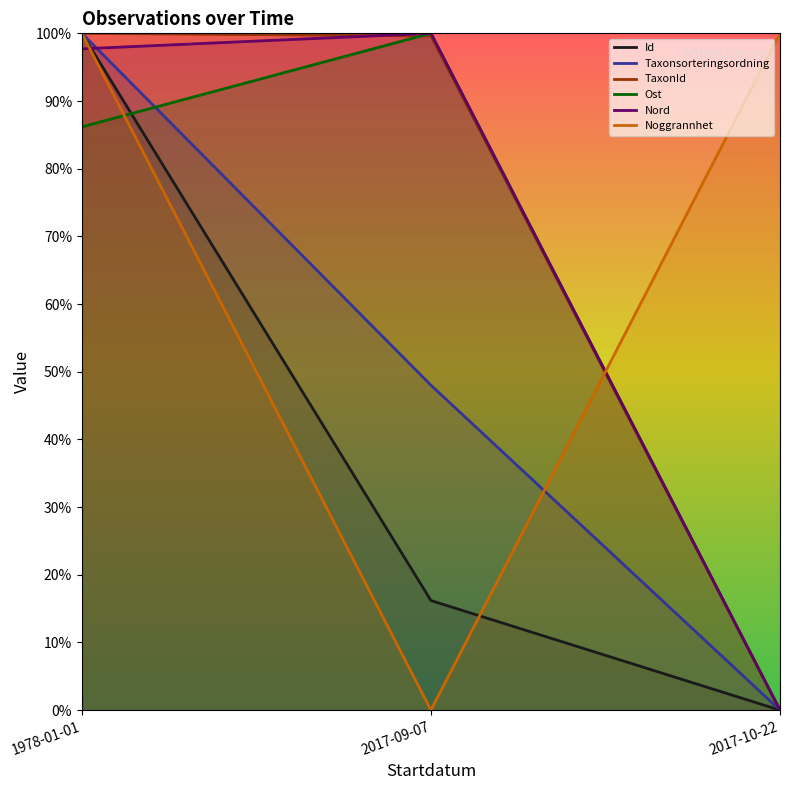

Which category has the highest value in the TaxonId series?

1978-01-01